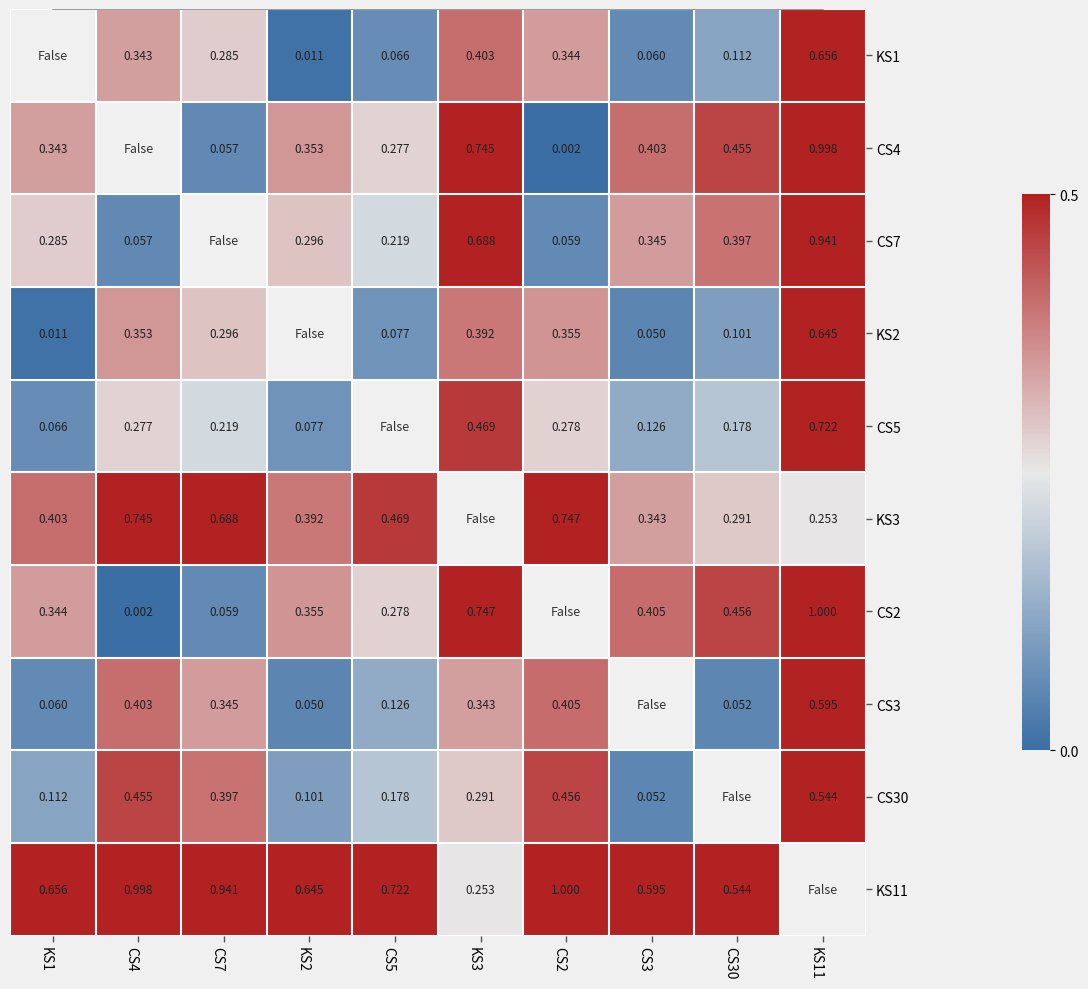

Rank the series at KS3 from lowest to highest value.

KS11, CS30, CS3, KS2, KS1, CS5, CS7, CS4, KS3, CS2